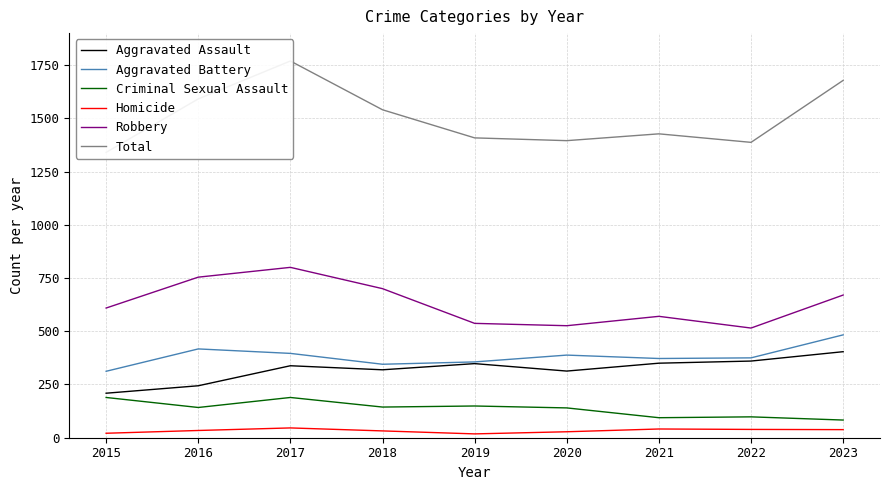

How many categories are shown in the chart?

9